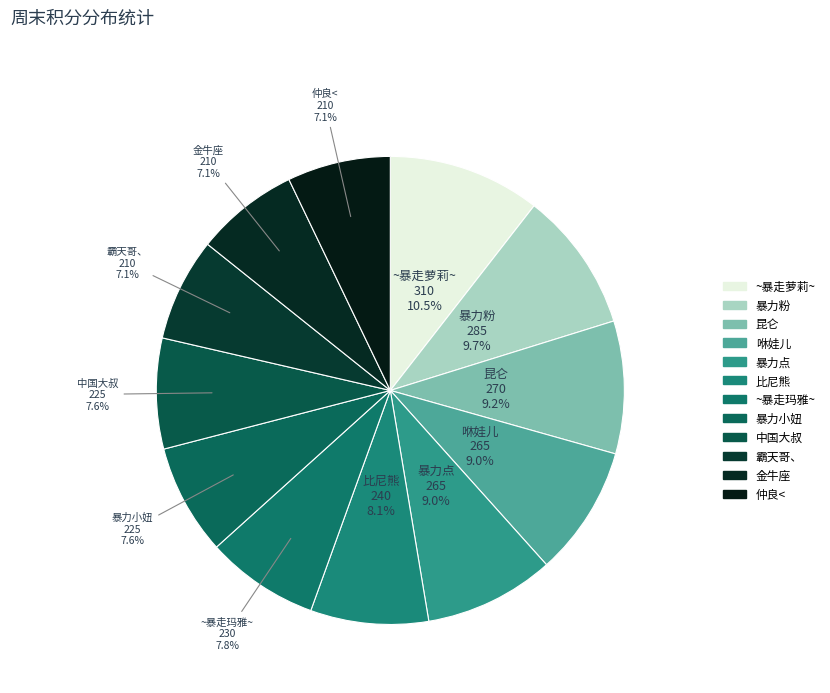

Which slice is the largest?

~暴走萝莉~